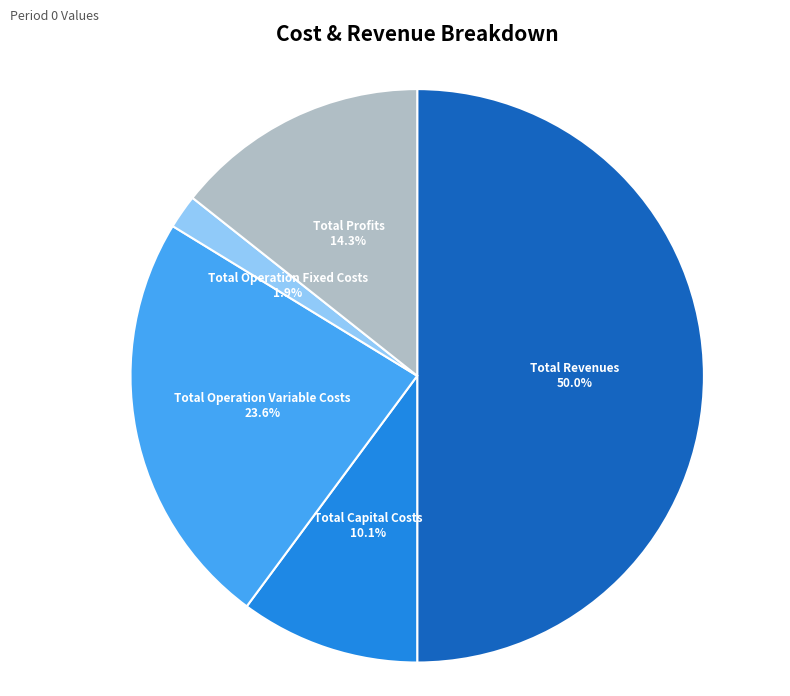

Rank the categories by value from highest to lowest.

Total Revenues, Total Operation Variable Costs, Total Profits, Total Capital Costs, Total Operation Fixed Costs